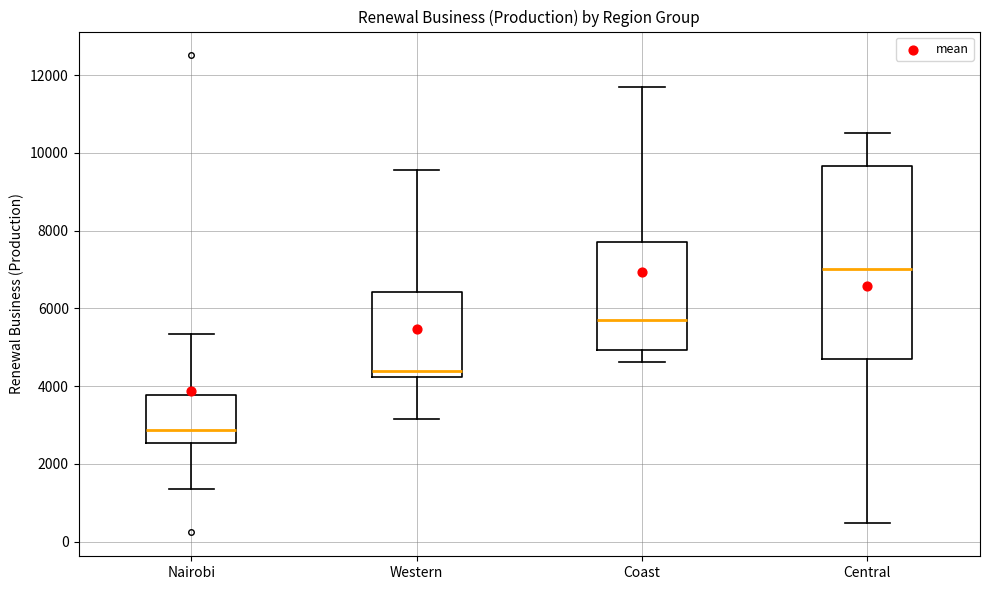

Reading left to right, transcribe this box plot: for each box, give where its median line is, the range the box spans, and where its two whiskers end, as read against the y-axis. The values are not printed on the chart, so give them approximately, as read against the axis.

Nairobi: median 2800, box 2600 to 3800, whiskers 1400 to 5400
Western: median 4400, box 4200 to 6400, whiskers 3200 to 9600
Coast: median 5800, box 5000 to 7800, whiskers 4600 to 11600
Central: median 7000, box 4800 to 9600, whiskers 400 to 10600